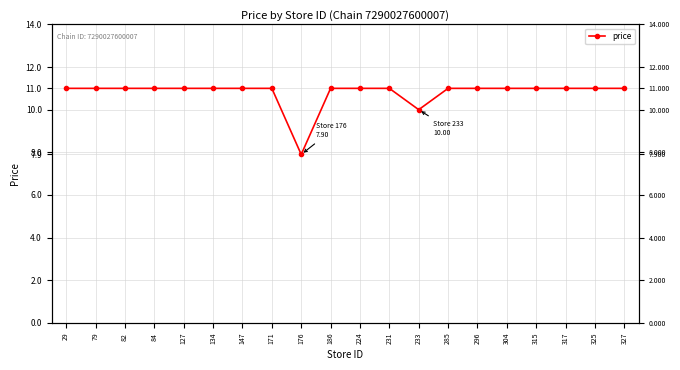

Is this an area chart (filled region under the line)?

No